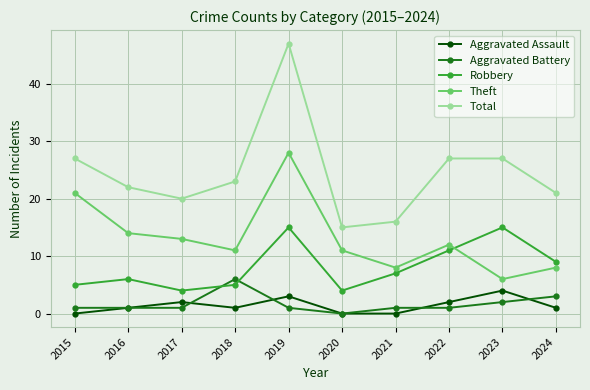

What are all the series names shown in the legend?

Aggravated Assault, Aggravated Battery, Robbery, Theft, Total